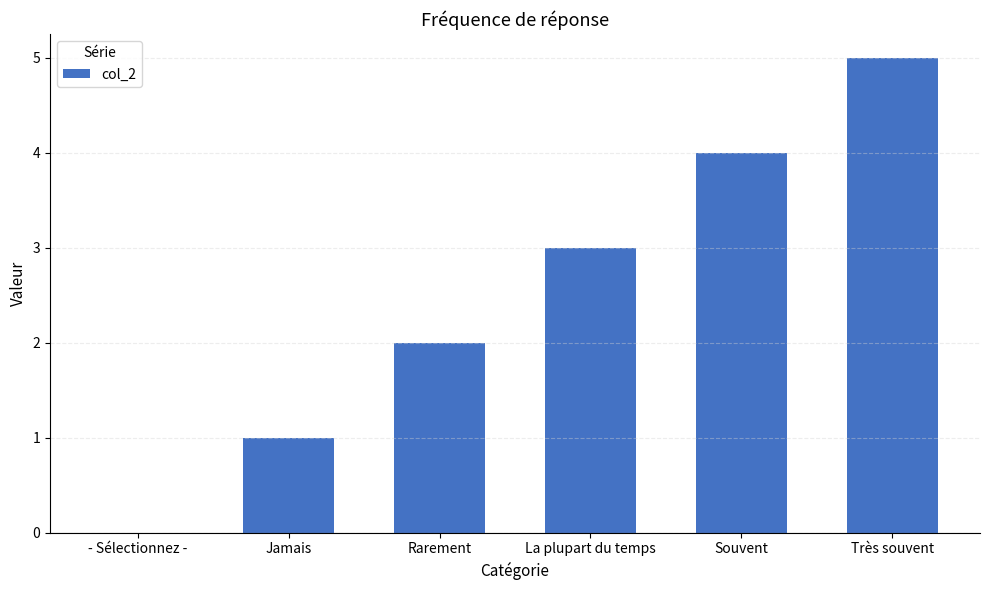

What is the sum of all values?

15